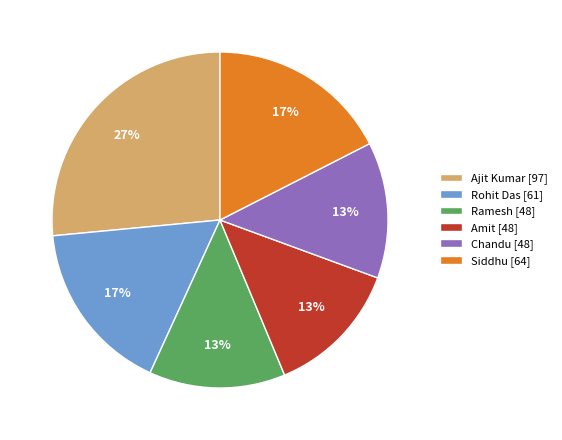

Do Siddhu [64] and Ramesh [48] together represent more than half of the pie?

No